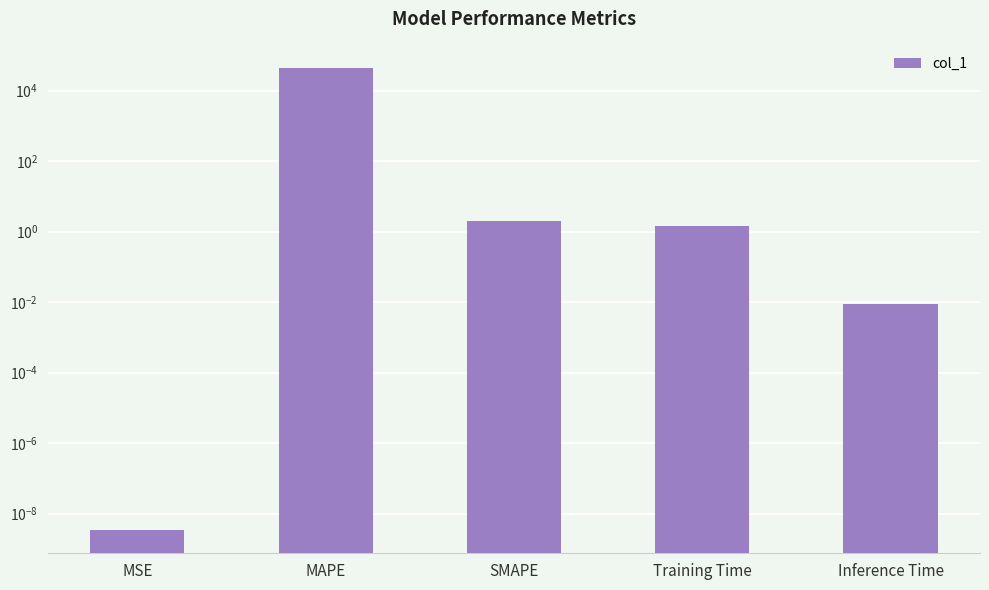

What is the approximate value at MAPE?

44937.3